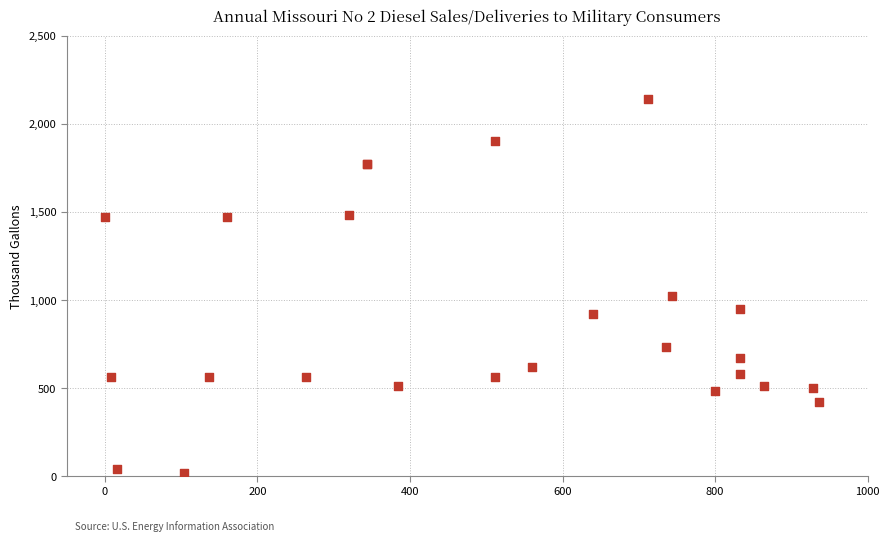

What Y value in the scatter plot is closest to 1080?

1020